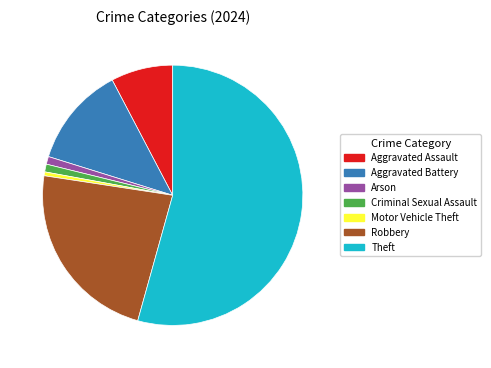

What is the majority slice?

Theft